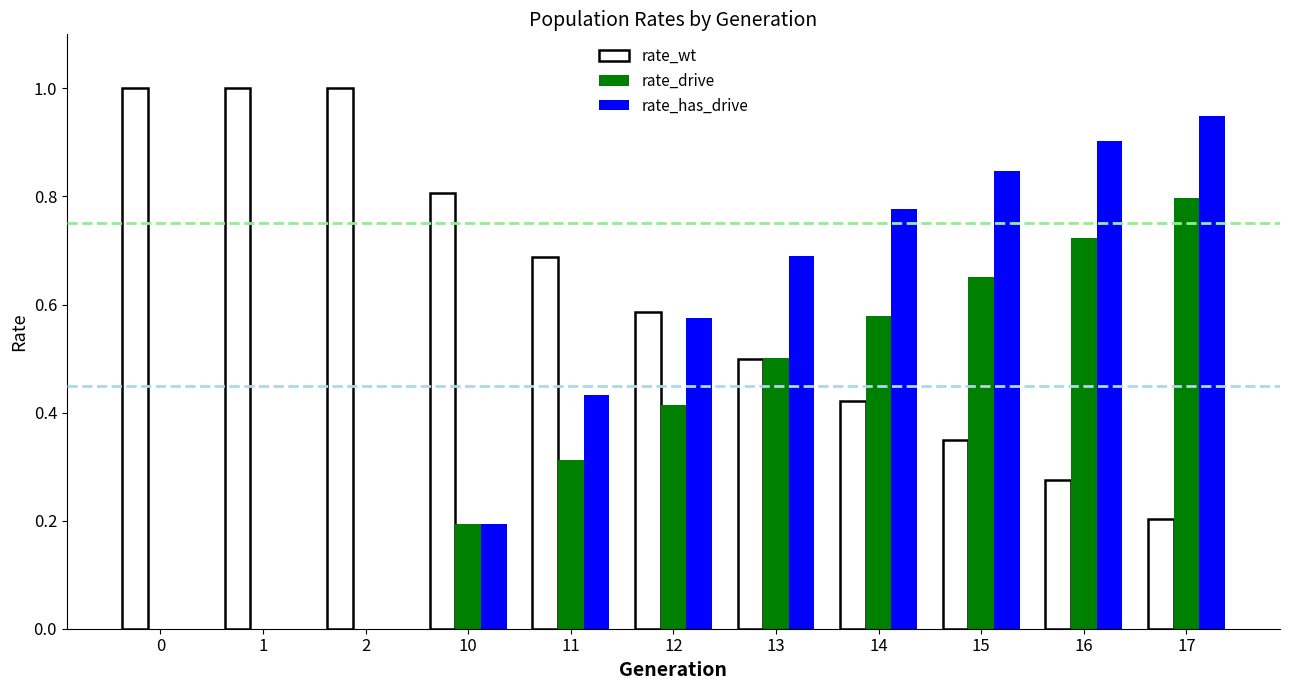

Is it true that rate_drive equals 1.2 at 16?

False